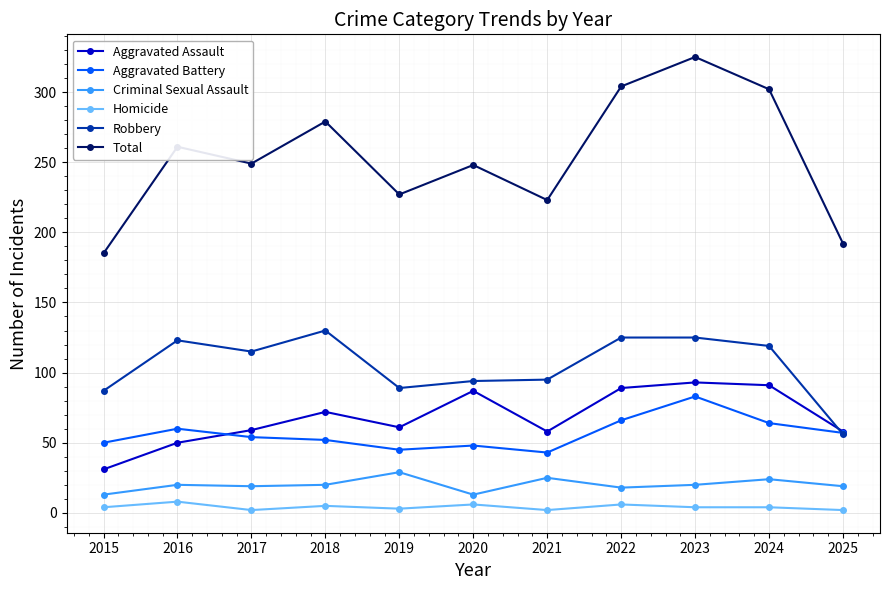

Which series has the widest spread of values?

Total